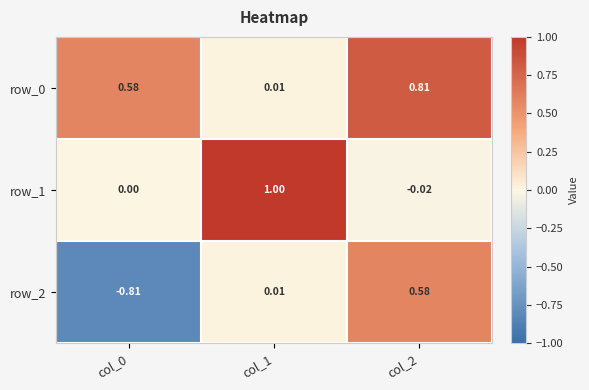

Is the value of row_2 at col_2 greater than the value of row_0 at col_1?

Yes